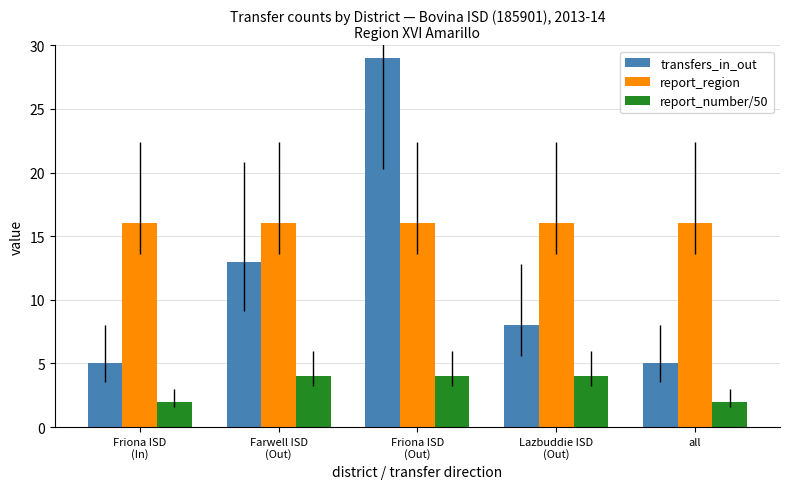

What are all the series names shown in the legend?

transfers_in_out, report_region, report_number/50